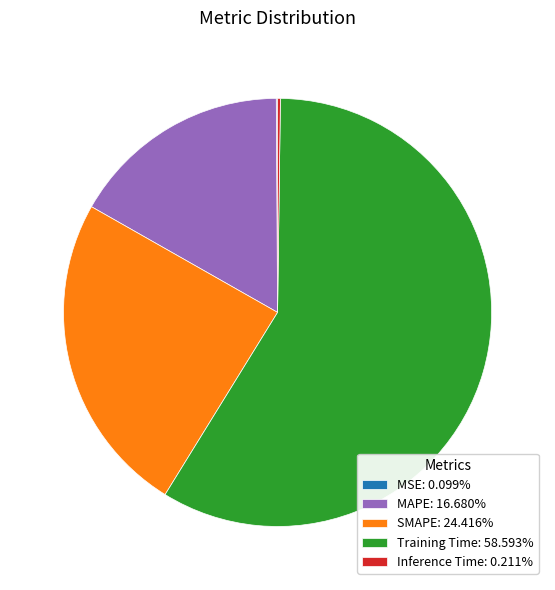

Does Training Time: 58.593% represent more than half of the total?

Yes